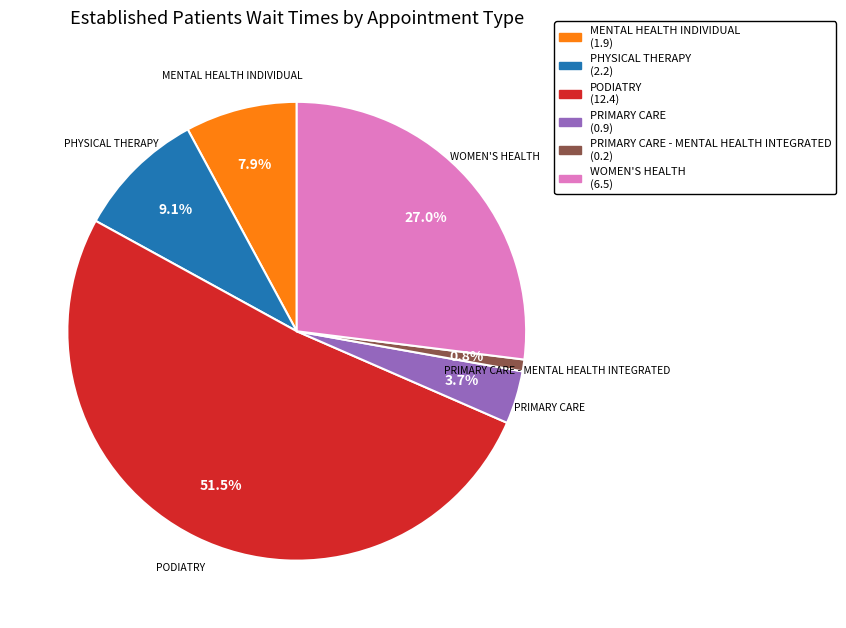

Is there any slice that represents more than half of the pie?

Yes